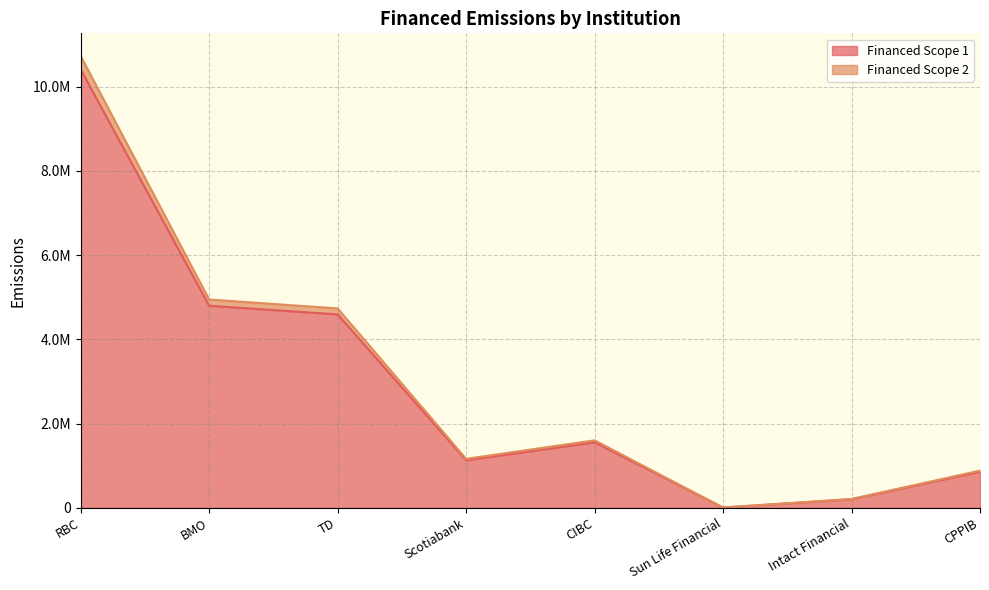

At which category does Financed Scope 2 reach its first local peak?

CIBC